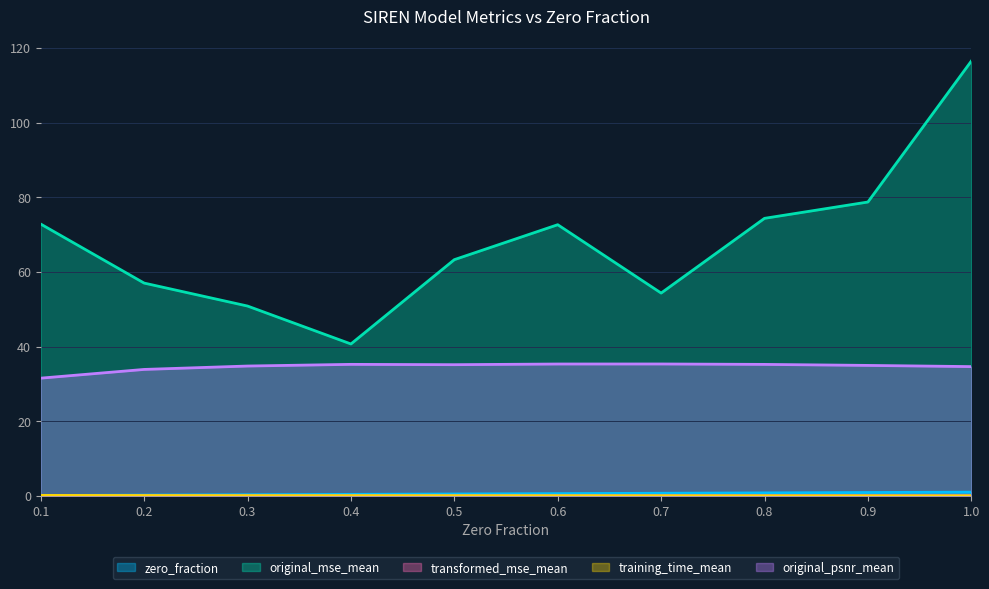

Reading right to left, what are all the values shown in this chart?

zero_fraction: 1.0	0.9	0.8	0.7	0.6	0.5	0.4	0.3	0.2	0.1
original_mse_mean: 116.5	78.7	74.3	54.3	72.6	63.3	40.7	50.8	57.0	72.8
transformed_mse_mean: 0.0	0.0	0.0	0.0	0.0	0.0	0.0	0.0	0.0	0.0
training_time_mean: 0.0	0.0	0.0	0.0	0.0	0.0	0.1	0.1	0.1	0.1
original_psnr_mean: 34.6	34.9	35.2	35.3	35.3	35.1	35.2	34.8	33.9	31.5